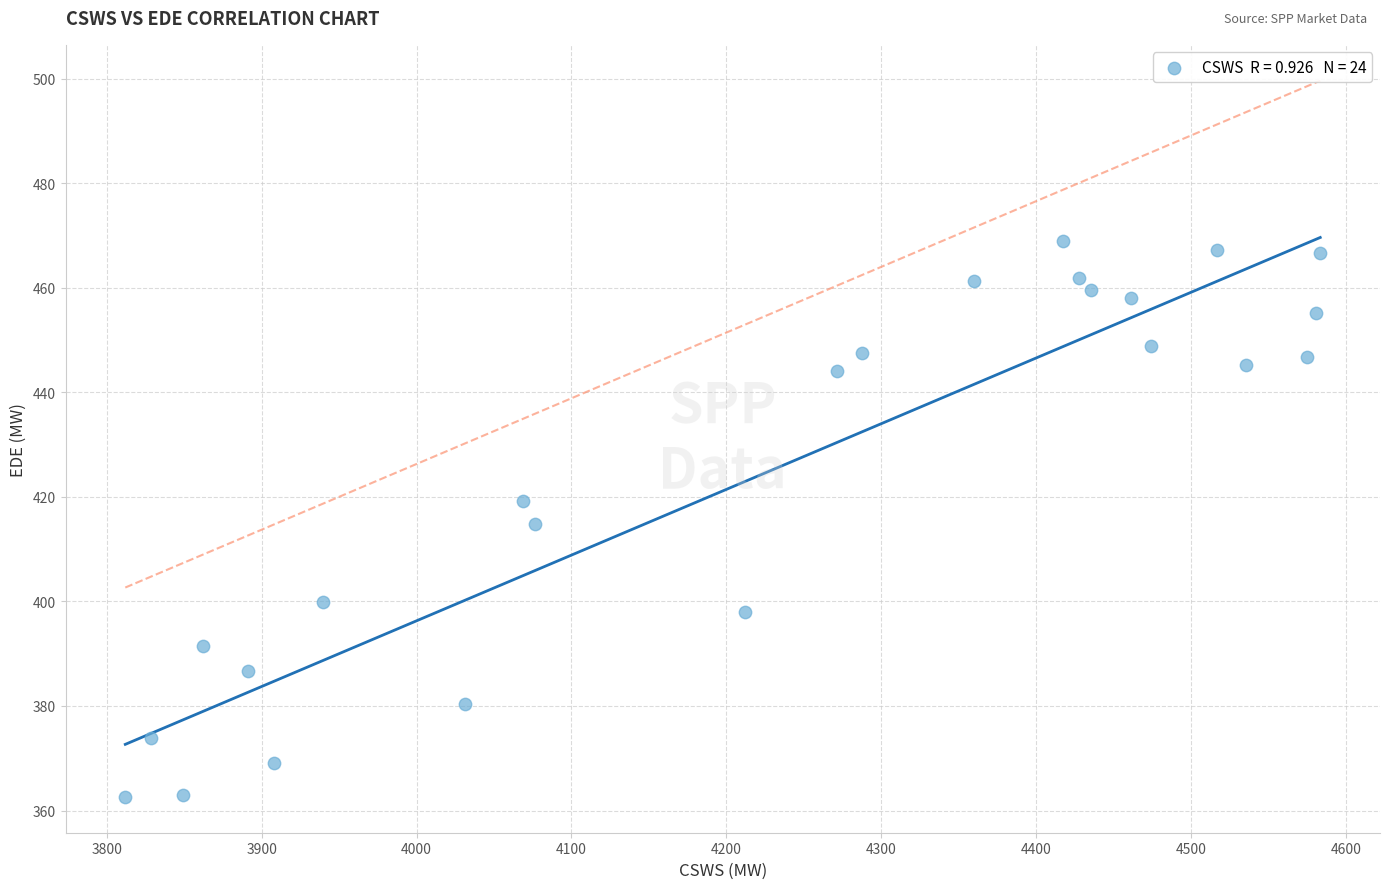

What is the range of X values (max minus min)?

771.5